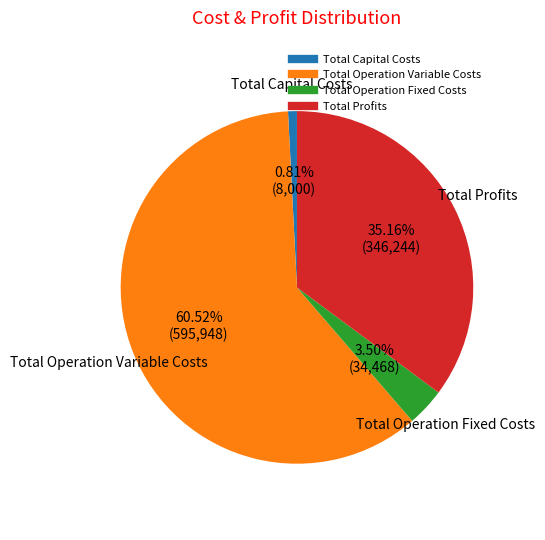

Between Total Profits and Total Operation Variable Costs, which is larger?

Total Operation Variable Costs